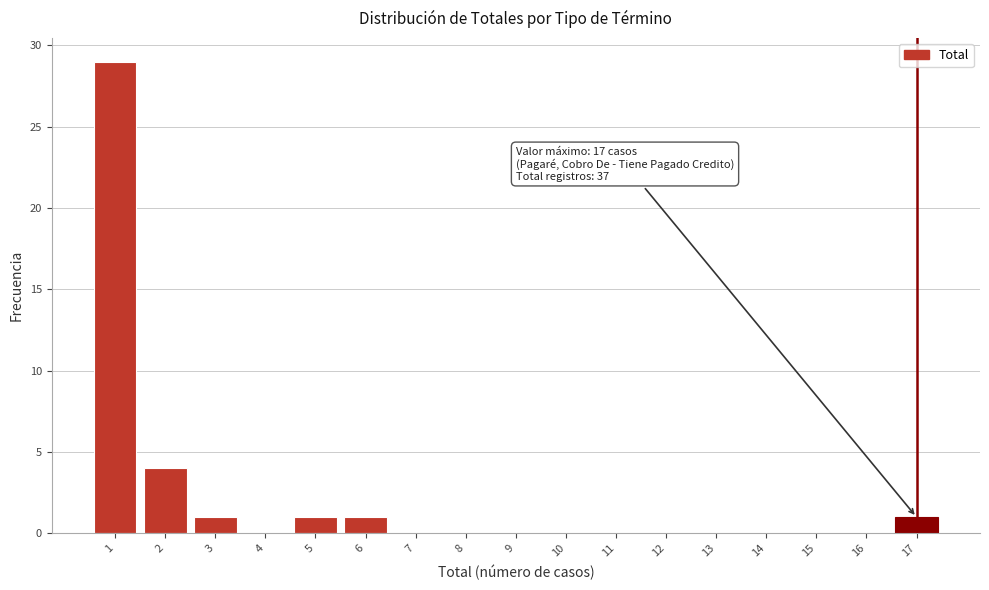

Over which range of the x-axis is the bar tallest?

0.5 to 1.5